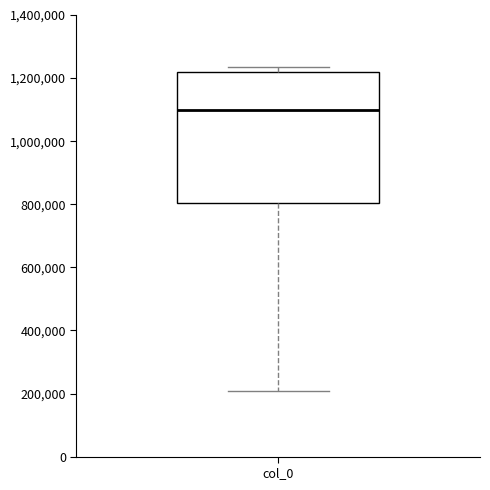

Transcribe this box plot: give where the median line is, the range the box spans, and where the two whiskers end, as read against the y-axis. The values are not printed on the chart, so give them approximately, as read against the axis.

median 1100000, box 800000 to 1220000, whiskers 200000 to 1240000